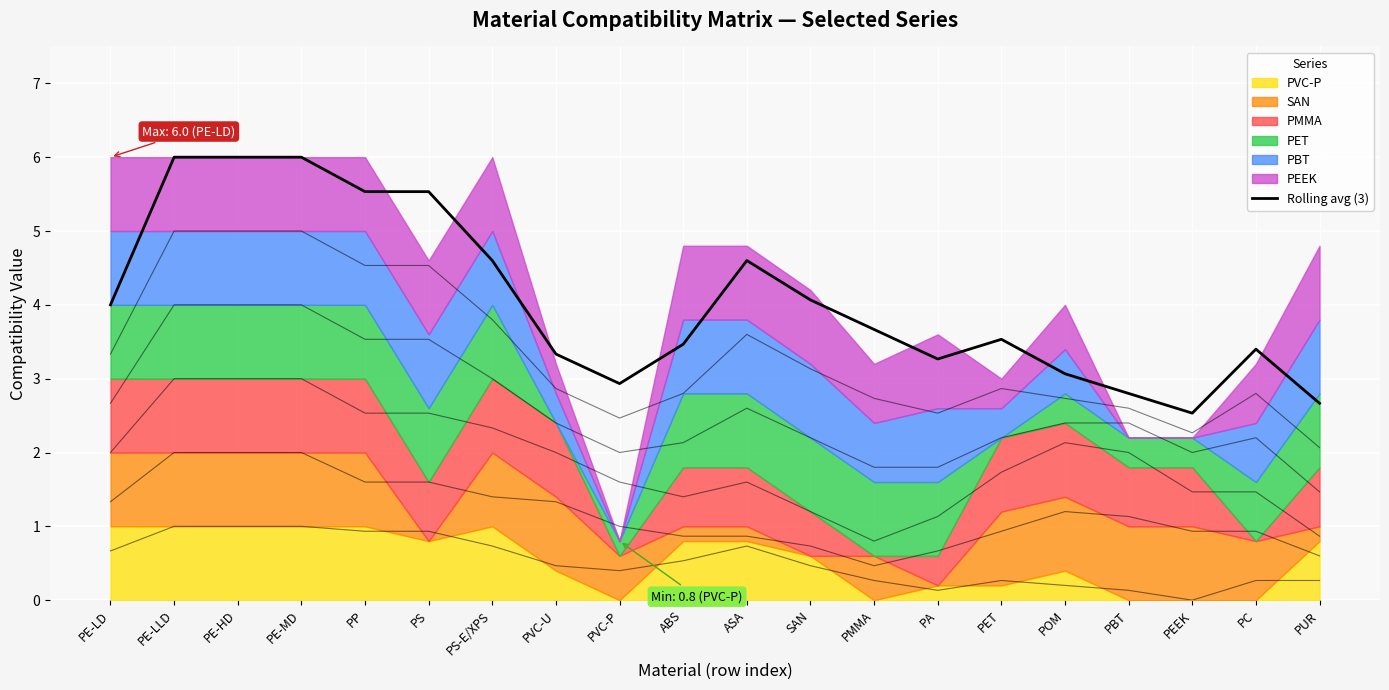

Count the number of values greater than 3.

16